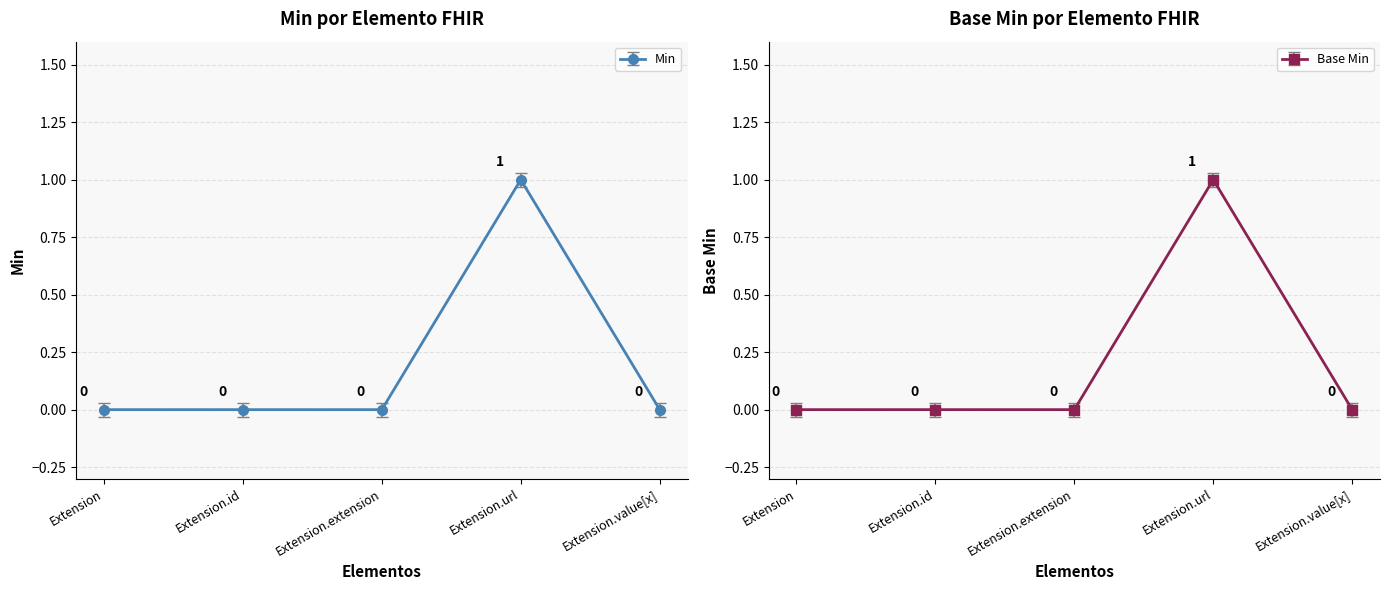

Reading right to left, what are all the values shown in this chart?

Min: Extension.value[x]=-0.0	Extension.url=1.0	Extension.extension=-0.0	Extension.id=-0.0	Extension=-0.0
Base Min: Extension.value[x]=0.0	Extension.url=1.0	Extension.extension=0.0	Extension.id=0.0	Extension=0.0